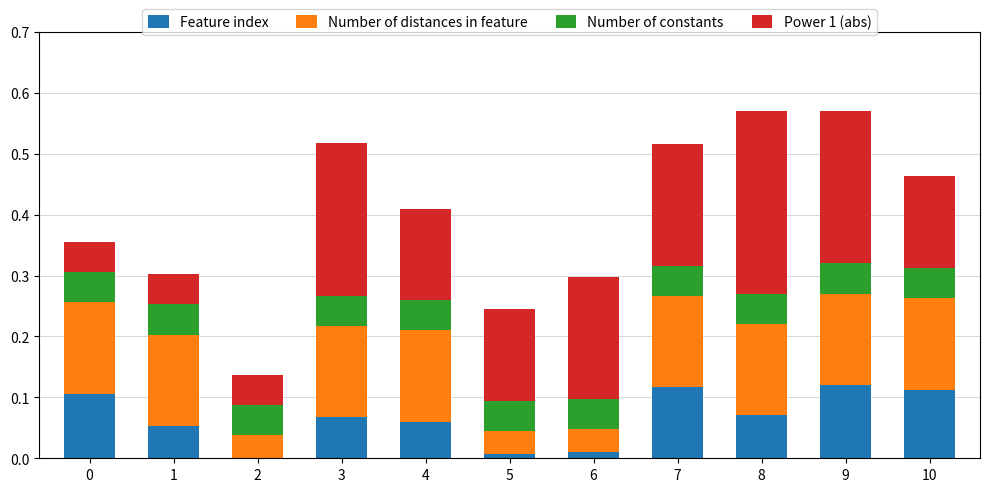

What is the total value across all series at 9?

0.6